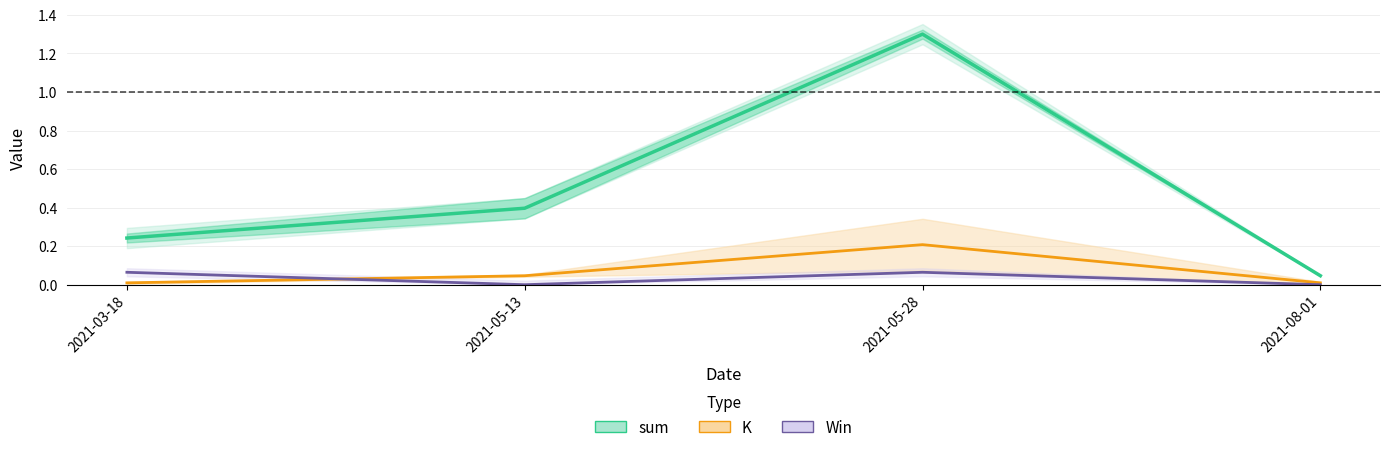

Between 2021-08-01 and 2021-03-18, which is larger?

2021-03-18